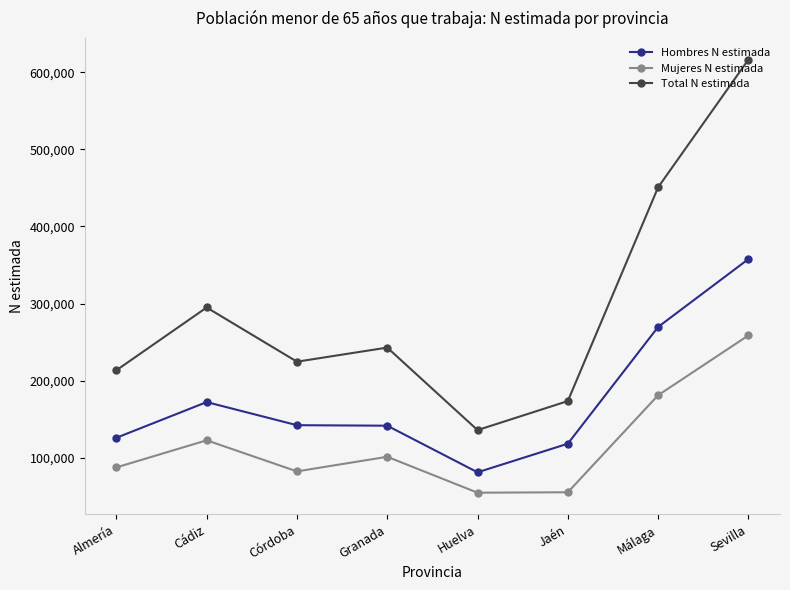

At which category is the sum across all series the highest?

Sevilla